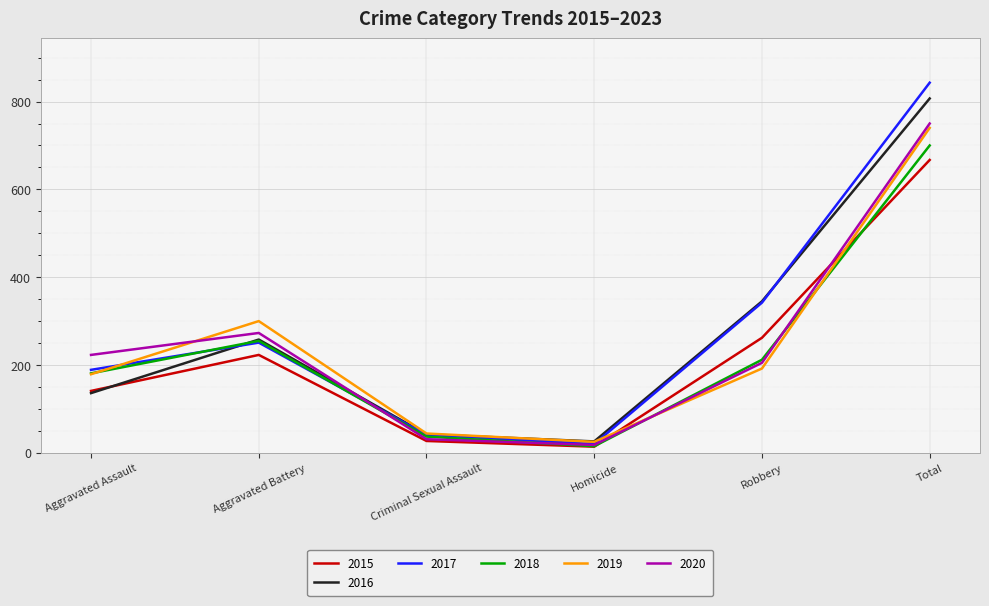

Reading right to left, extract all data points from this chart.

2015: 667	262	14	27	223	141
2016: 807	345	26	42	258	136
2017: 843	342	20	41	251	189
2018: 700	212	15	37	255	181
2019: 740	192	25	44	300	179
2020: 750	205	18	31	273	223